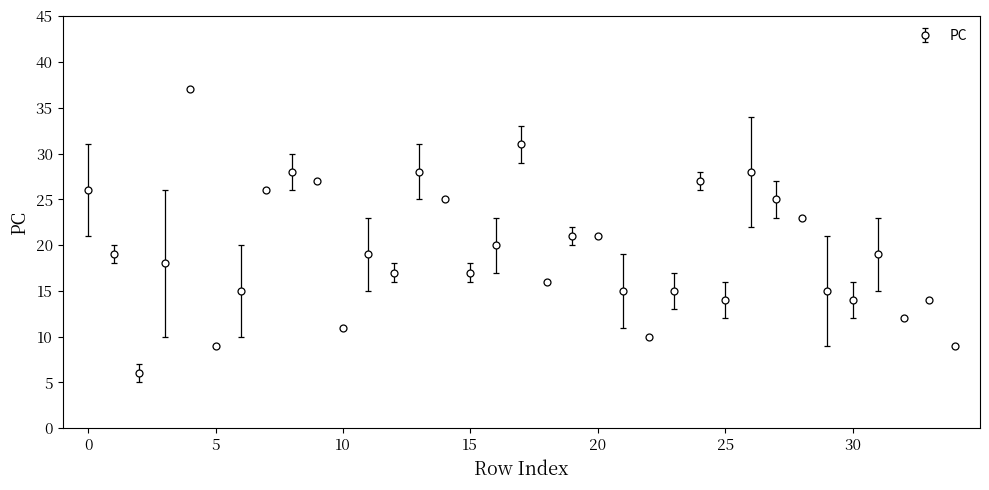

True or false: the data has more than 2 interior local peaks.

True